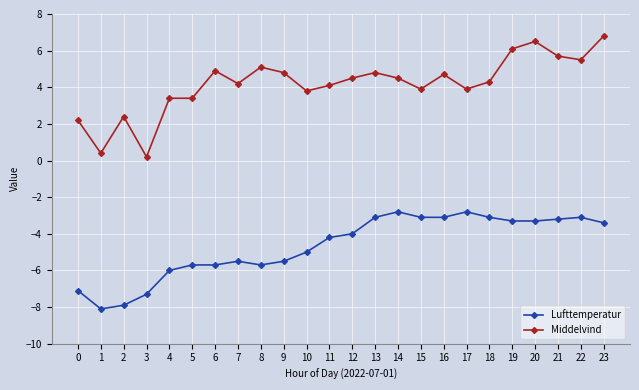

Which series changed the most between 0 and 14?

Lufttemperatur